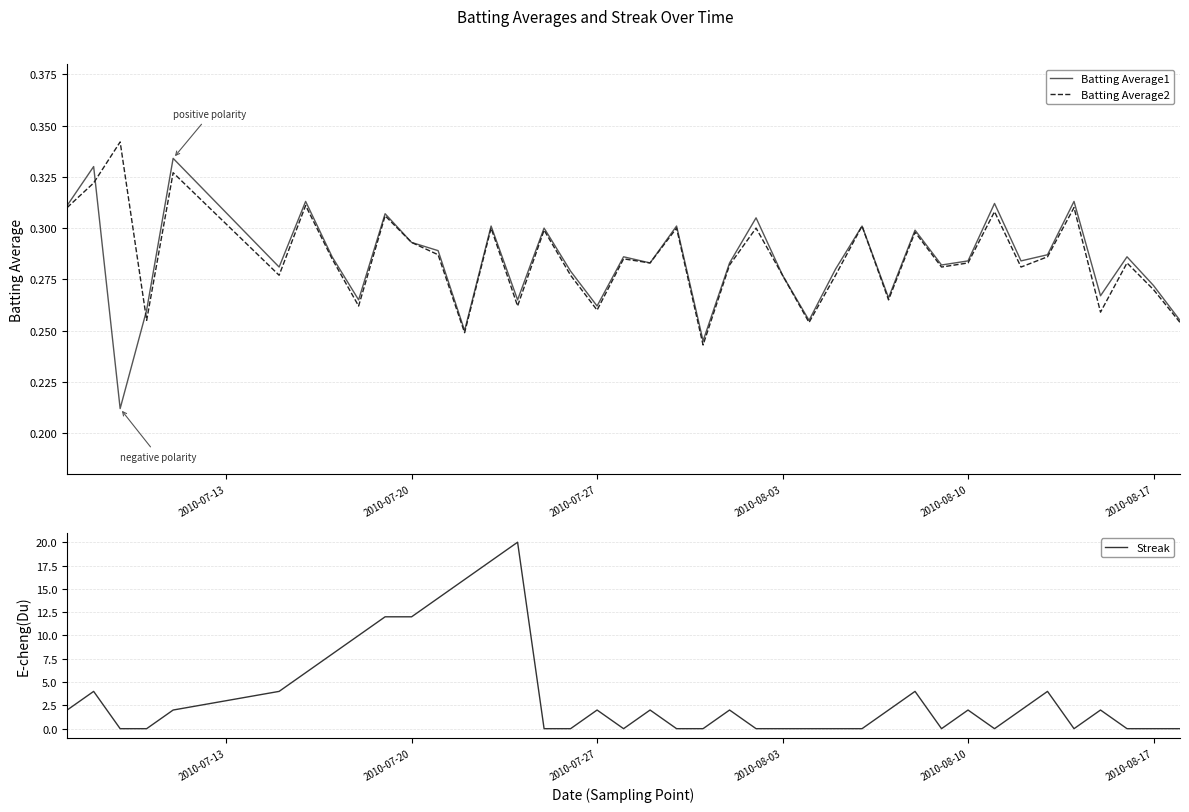

Rank the series by their maximum value, from highest to lowest.

Streak, Batting Average2, Batting Average1